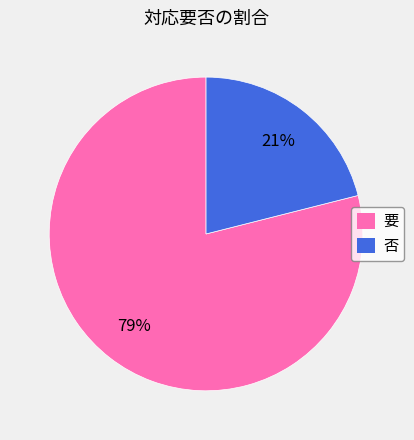

Which category accounts for the majority?

要